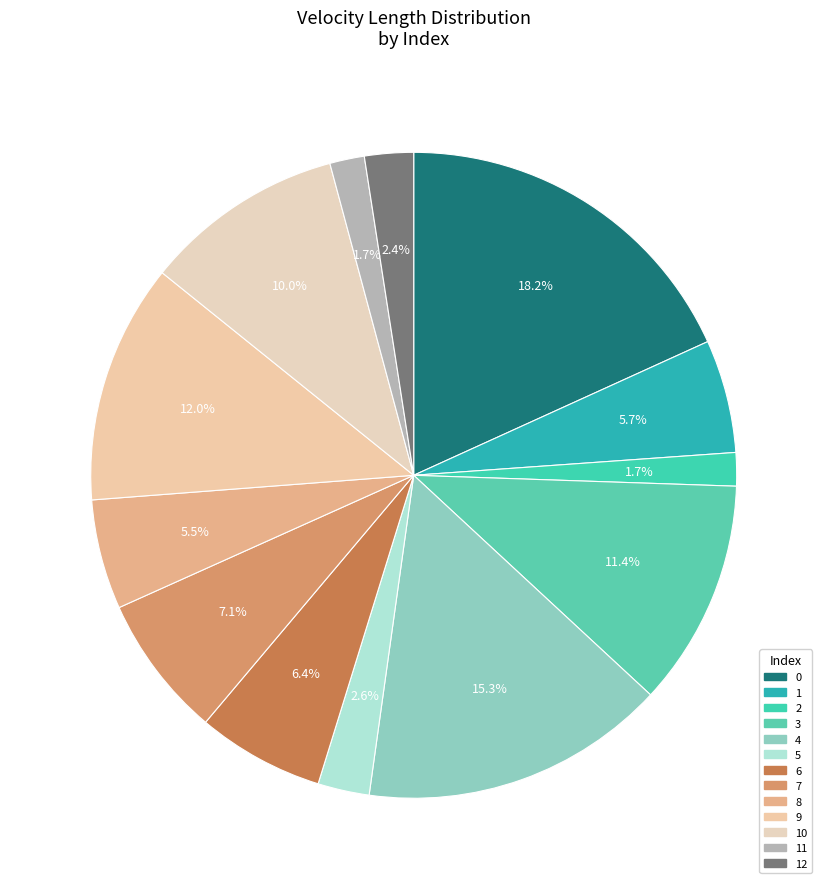

Count the number of slices in the pie.

13